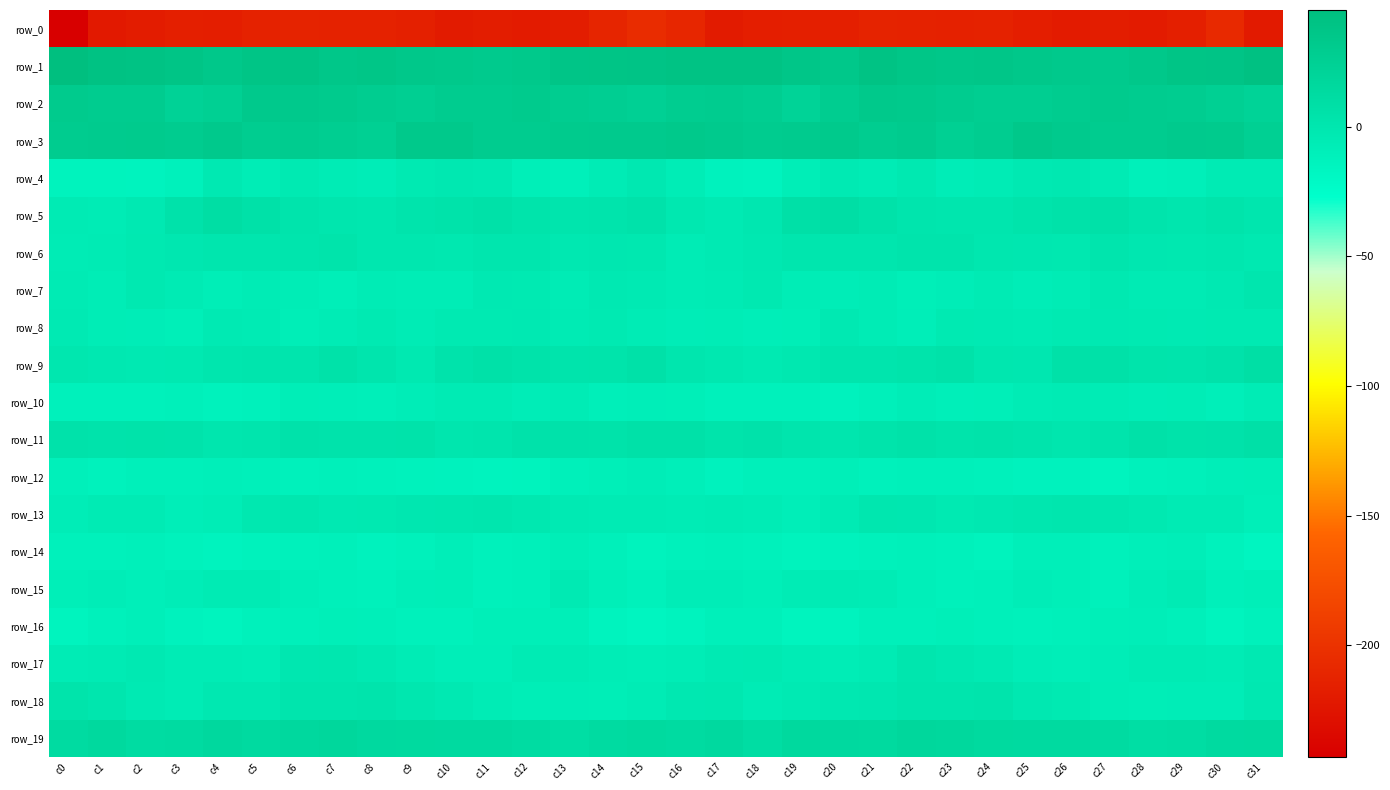

At which label does row_11 first exceed 4?

c0